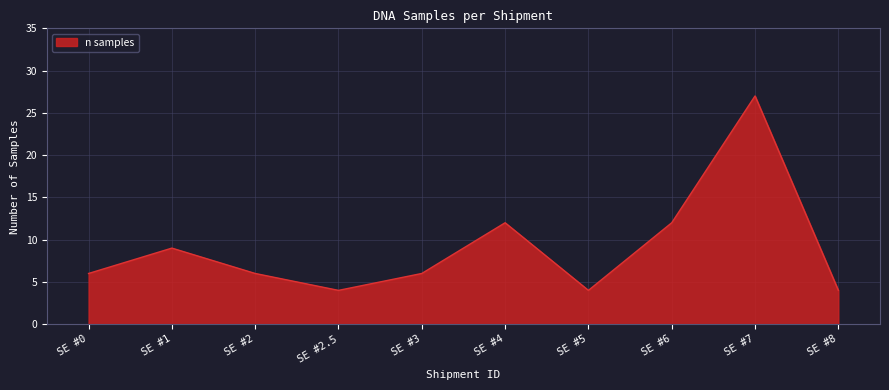

Between SE #7 and SE #6, which is larger?

SE #7